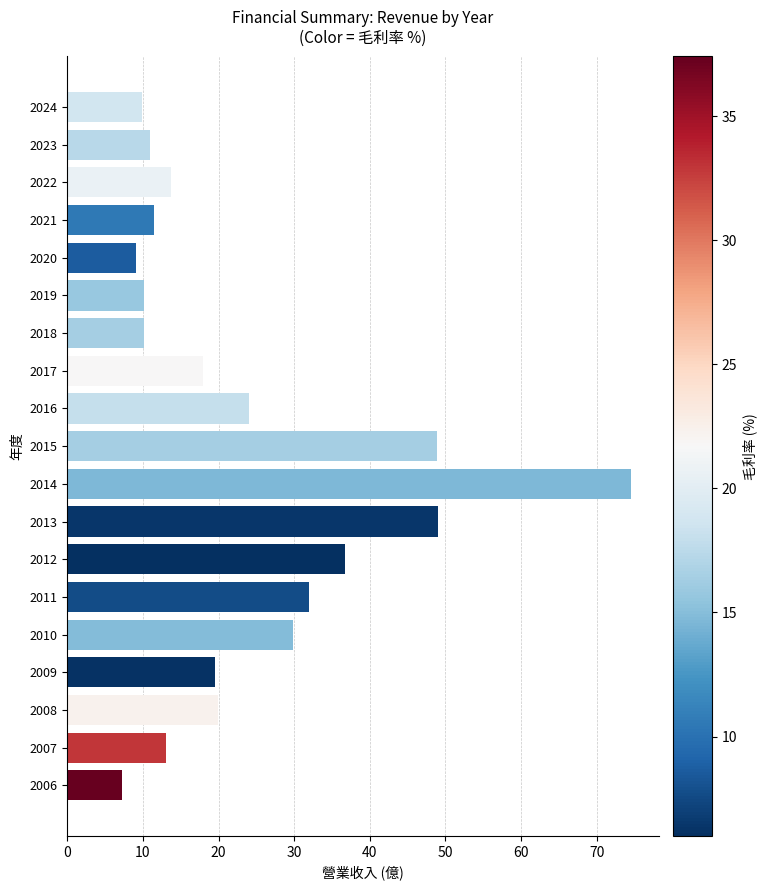

Does the chart contain stacked bars?

No